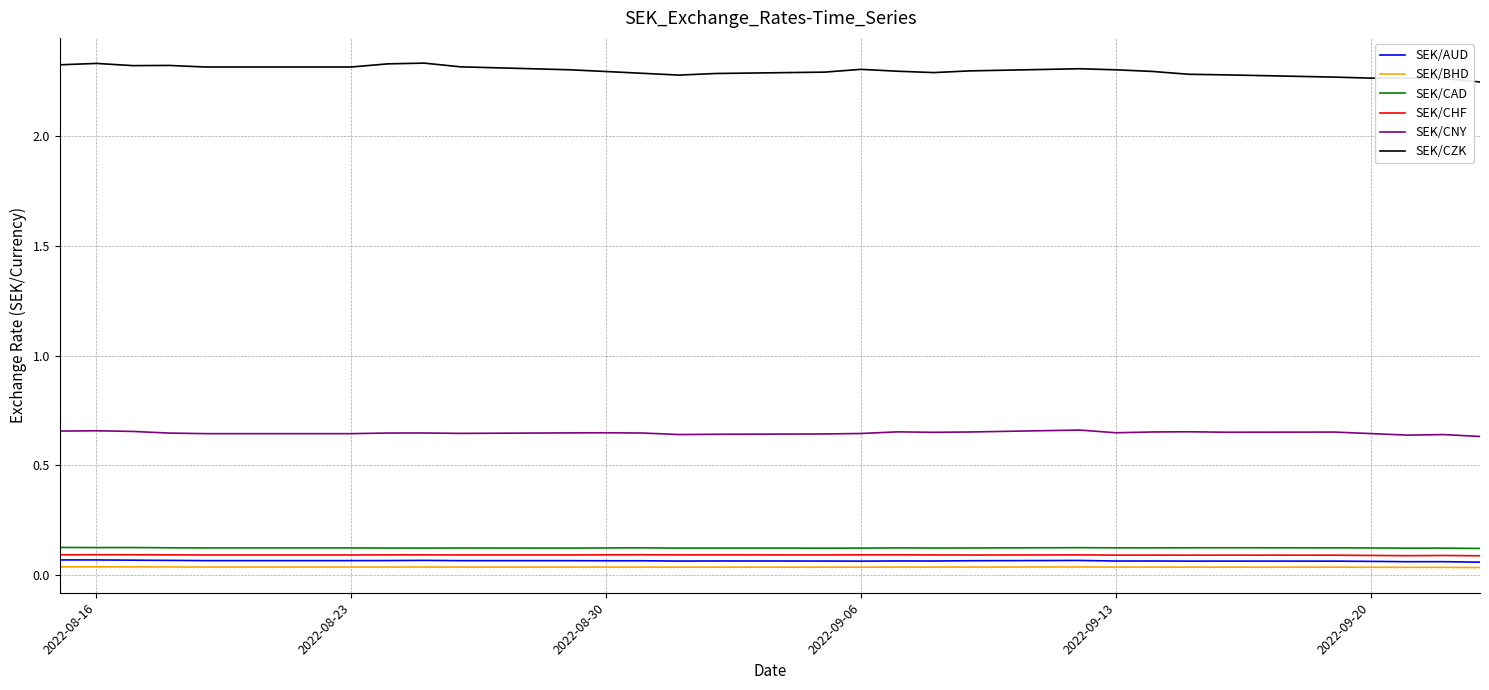

Which series has the largest total across all categories?

SEK/CZK